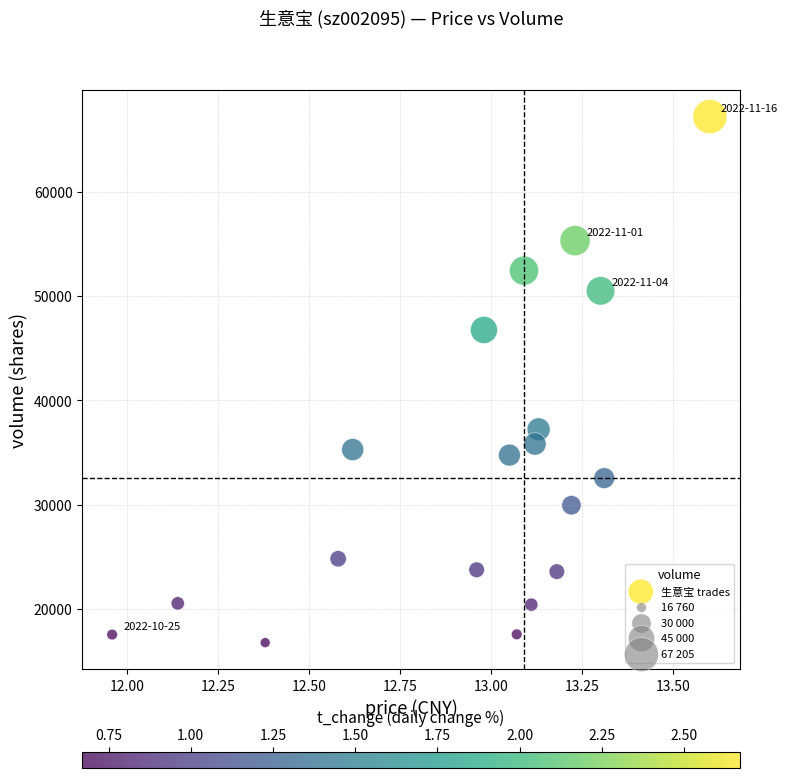

What is the range of Y values (max minus min)?

50445